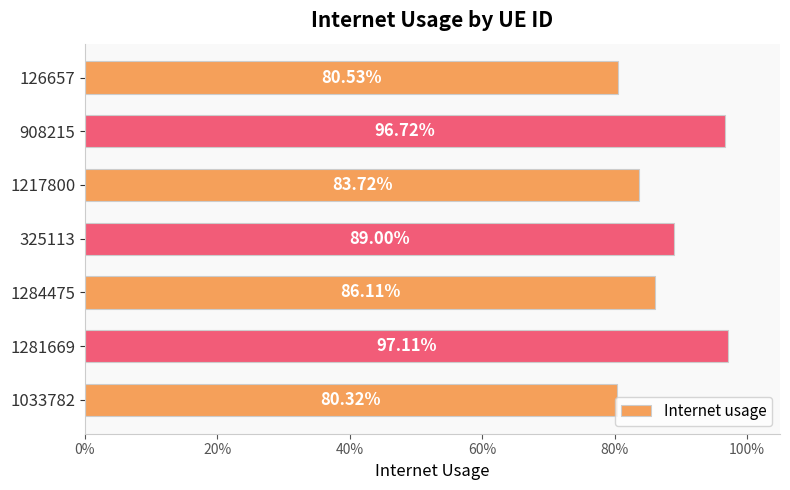

Are the bars horizontal?

Yes